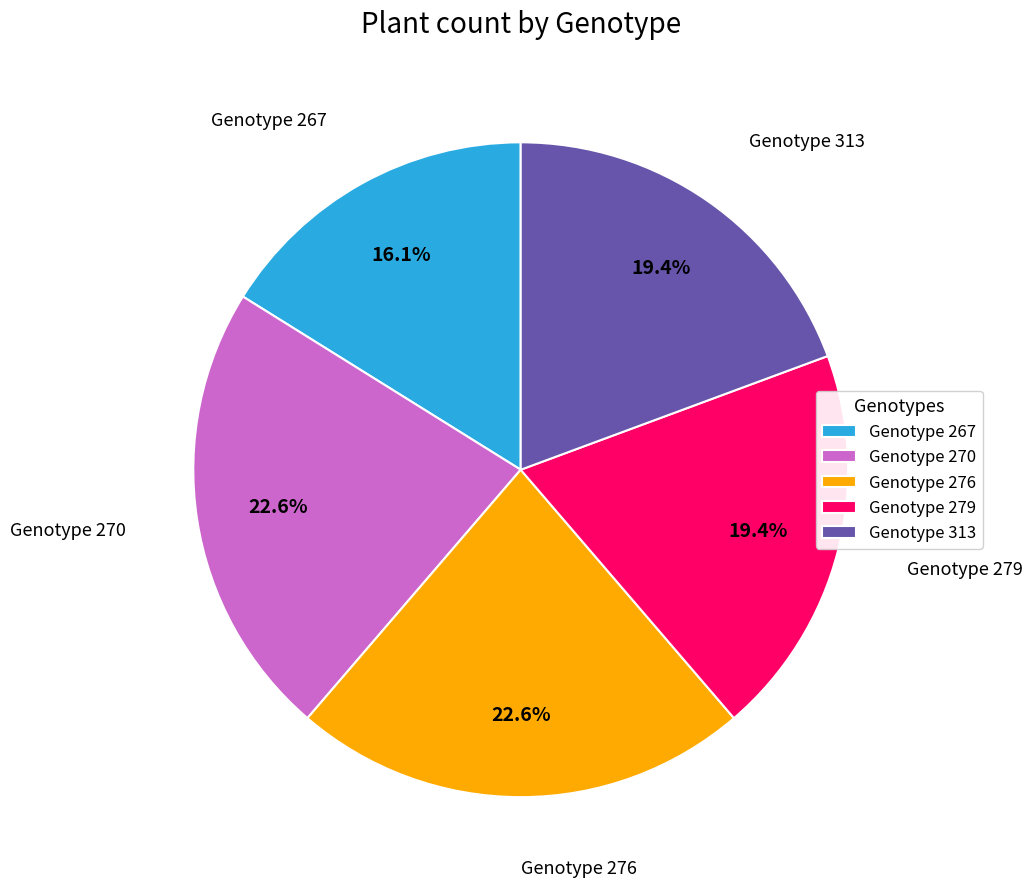

Is the sum of Genotype 267 and Genotype 313 greater than half?

No